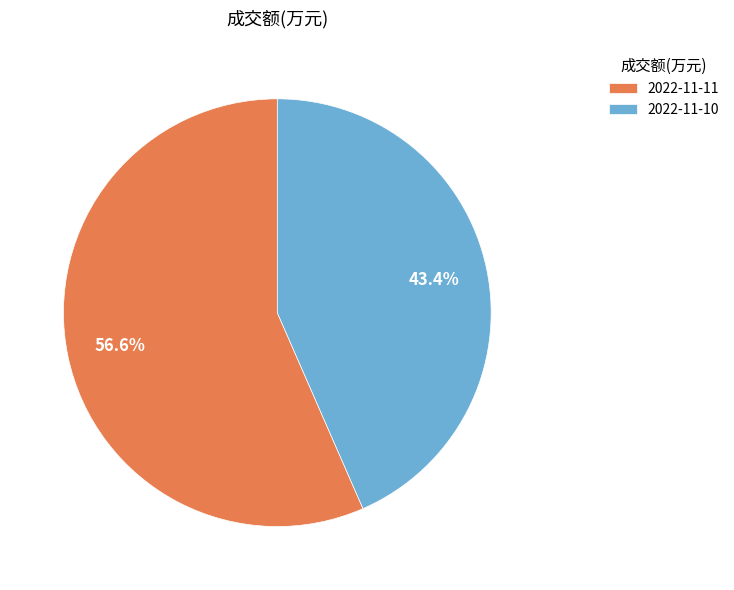

What is the majority slice?

2022-11-11